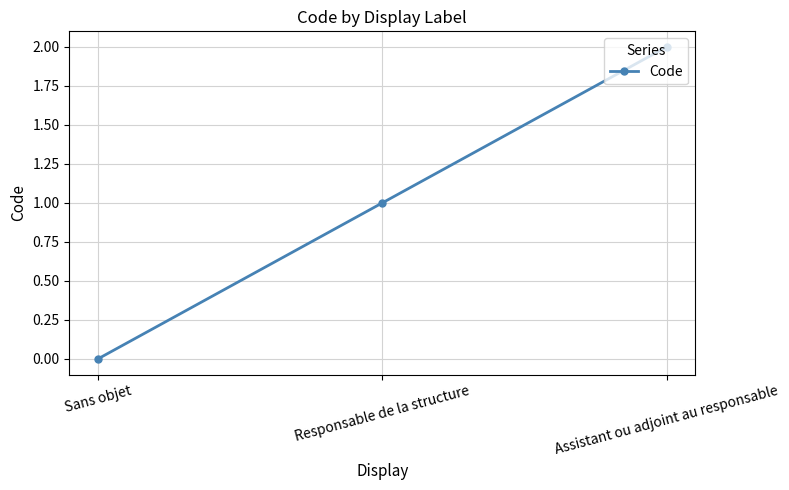

How many categories are shown in the chart?

3